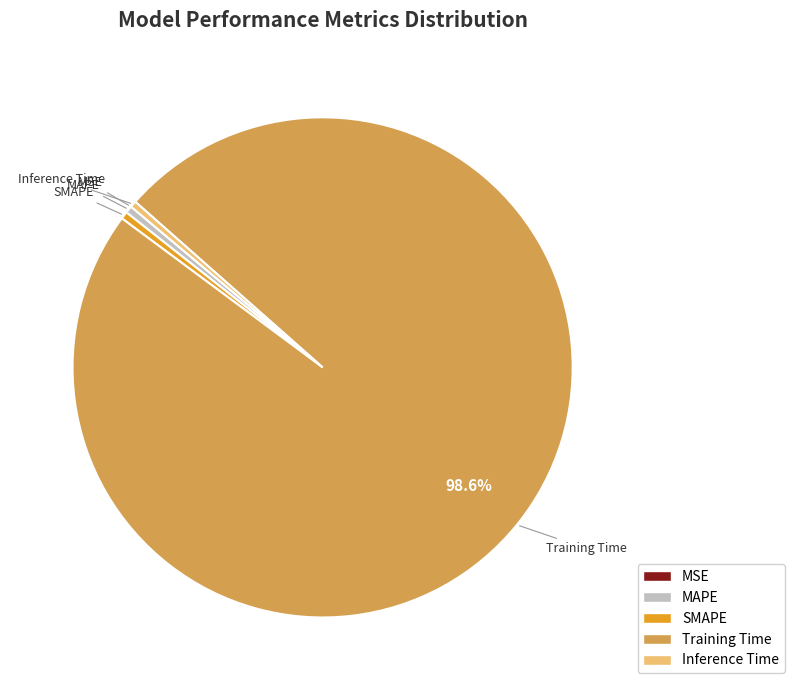

Combined, do SMAPE and MAPE account for over 50%?

No